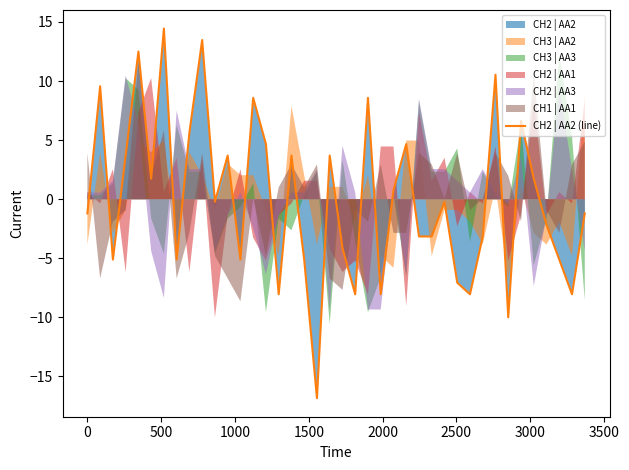

What is the minimum value for CH2 | AA2 (line)?

-16.8